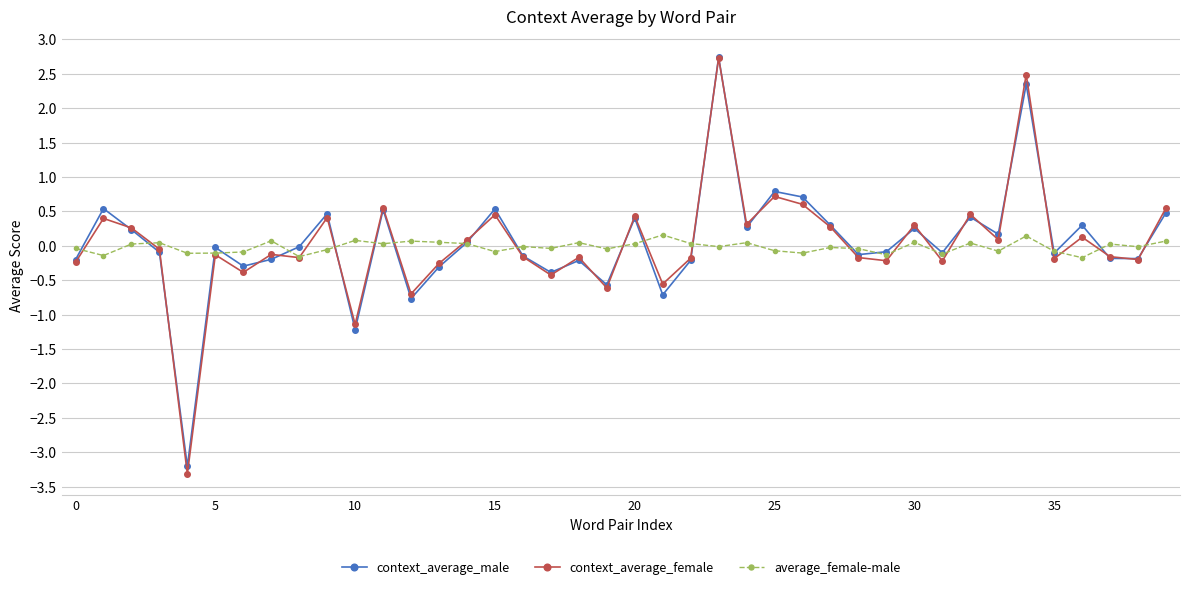

In context_average_female, how many points are higher than both neighbors (excluding endpoints)?

14